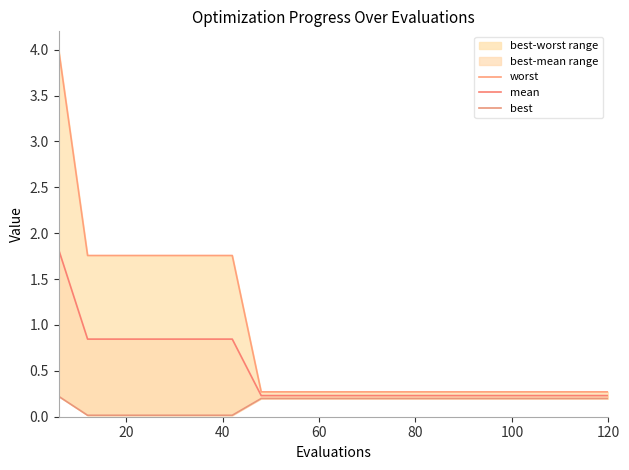

What is the sum of all mean values?

9.9